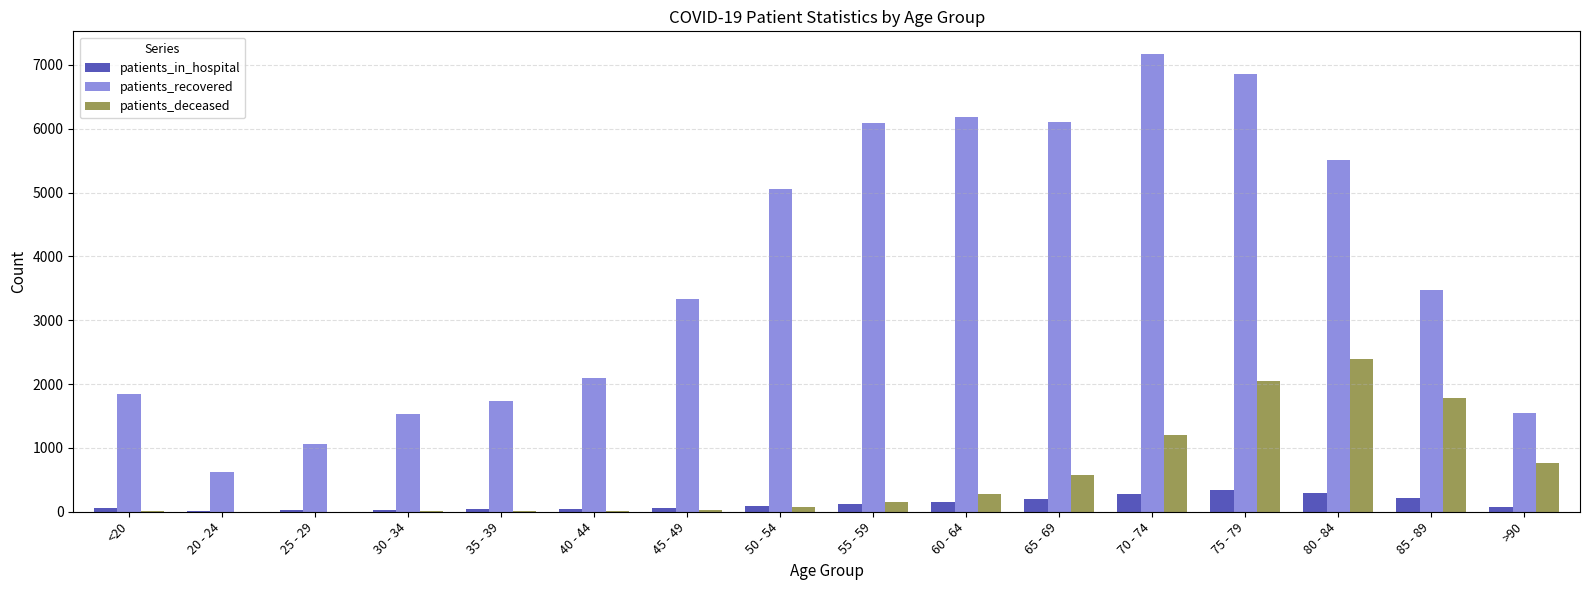

Which series has the largest total across all categories?

patients_recovered